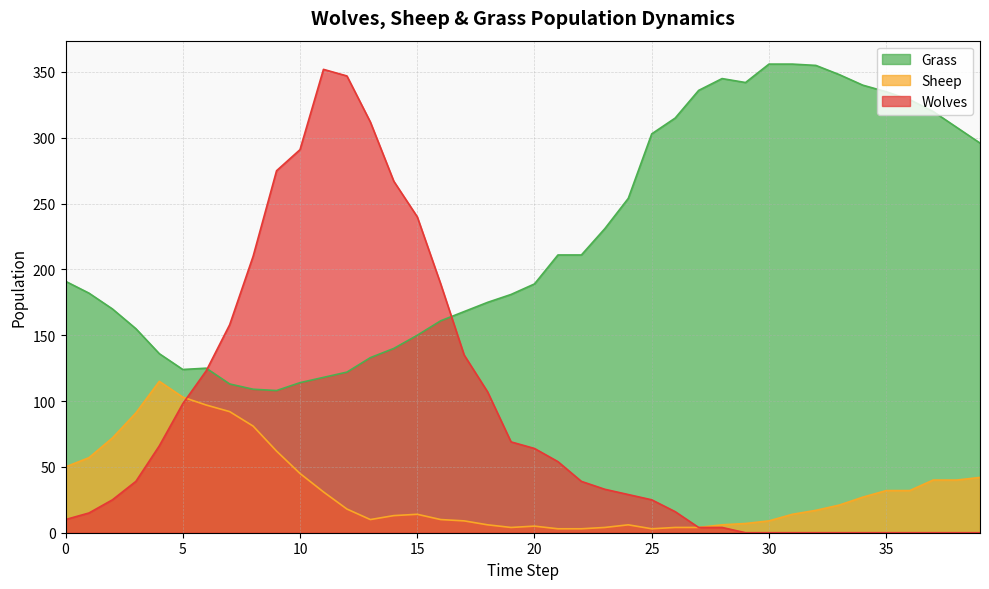

How many lines are shown in the chart?

3